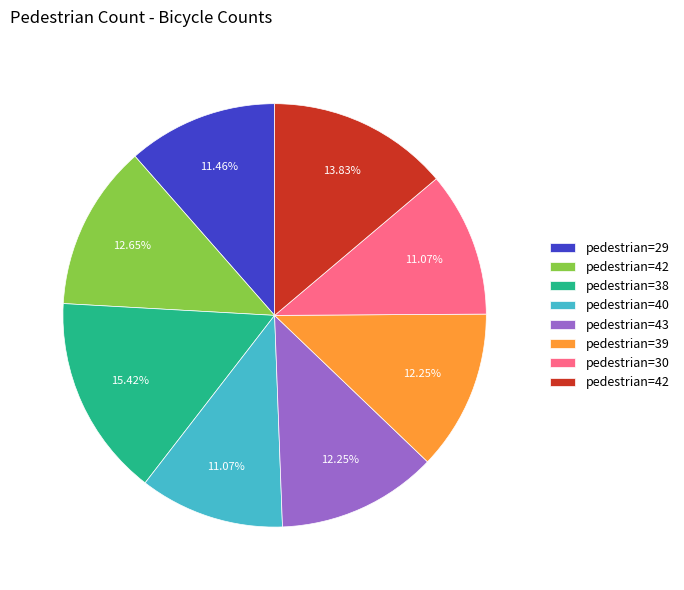

Does any single category account for the majority?

No